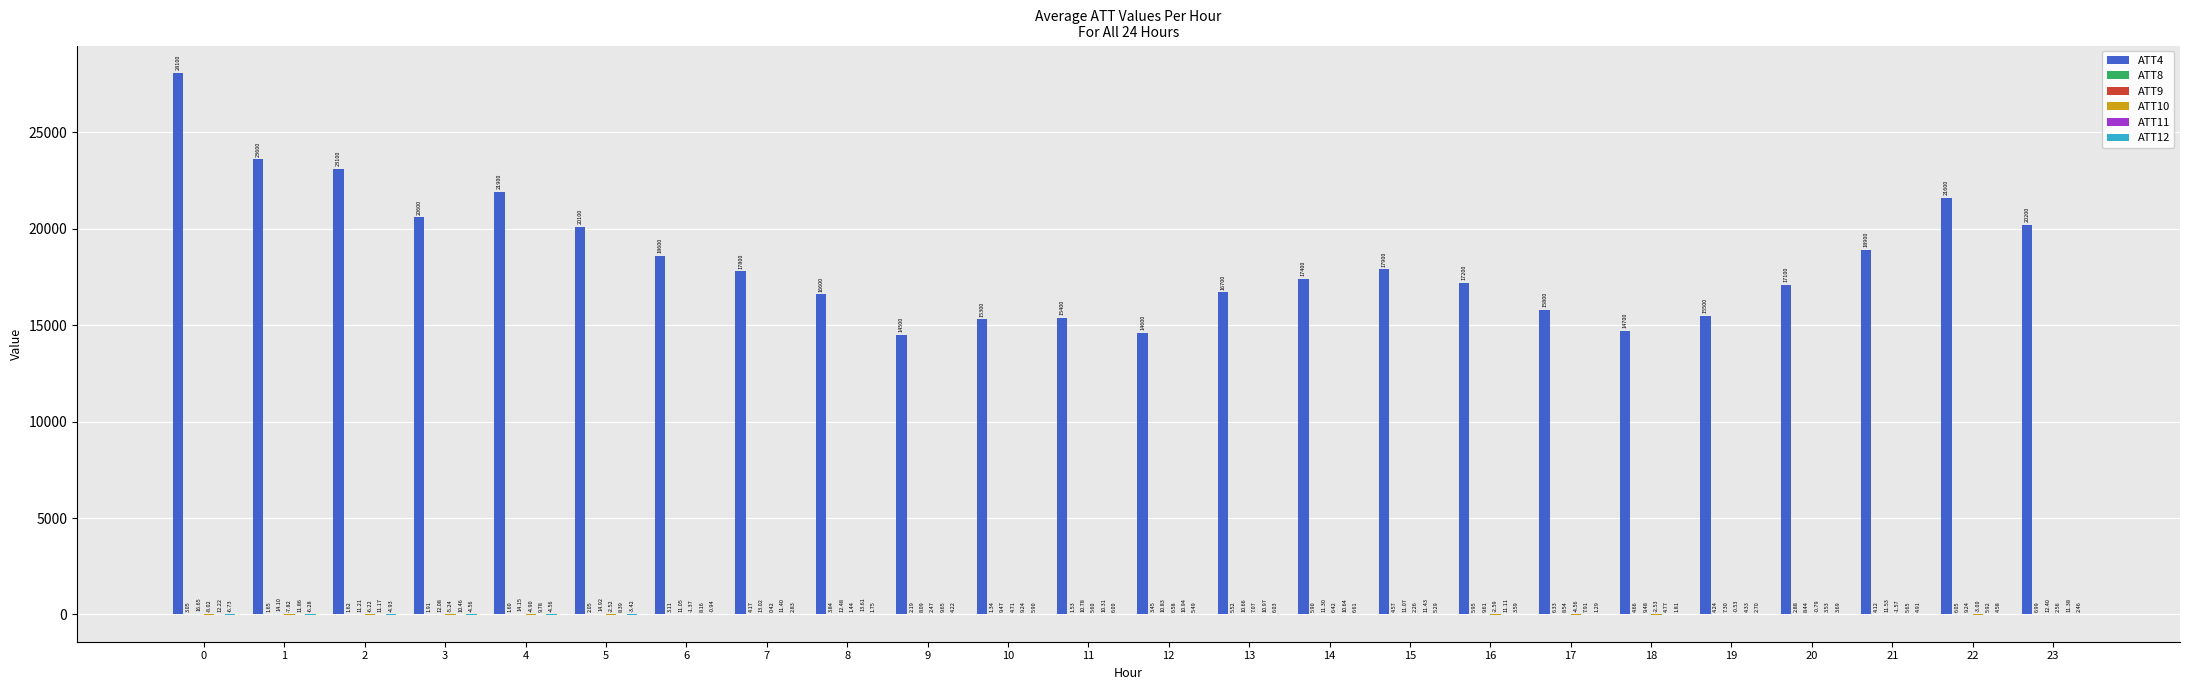

What is the total value across all series at 15?

17934.6